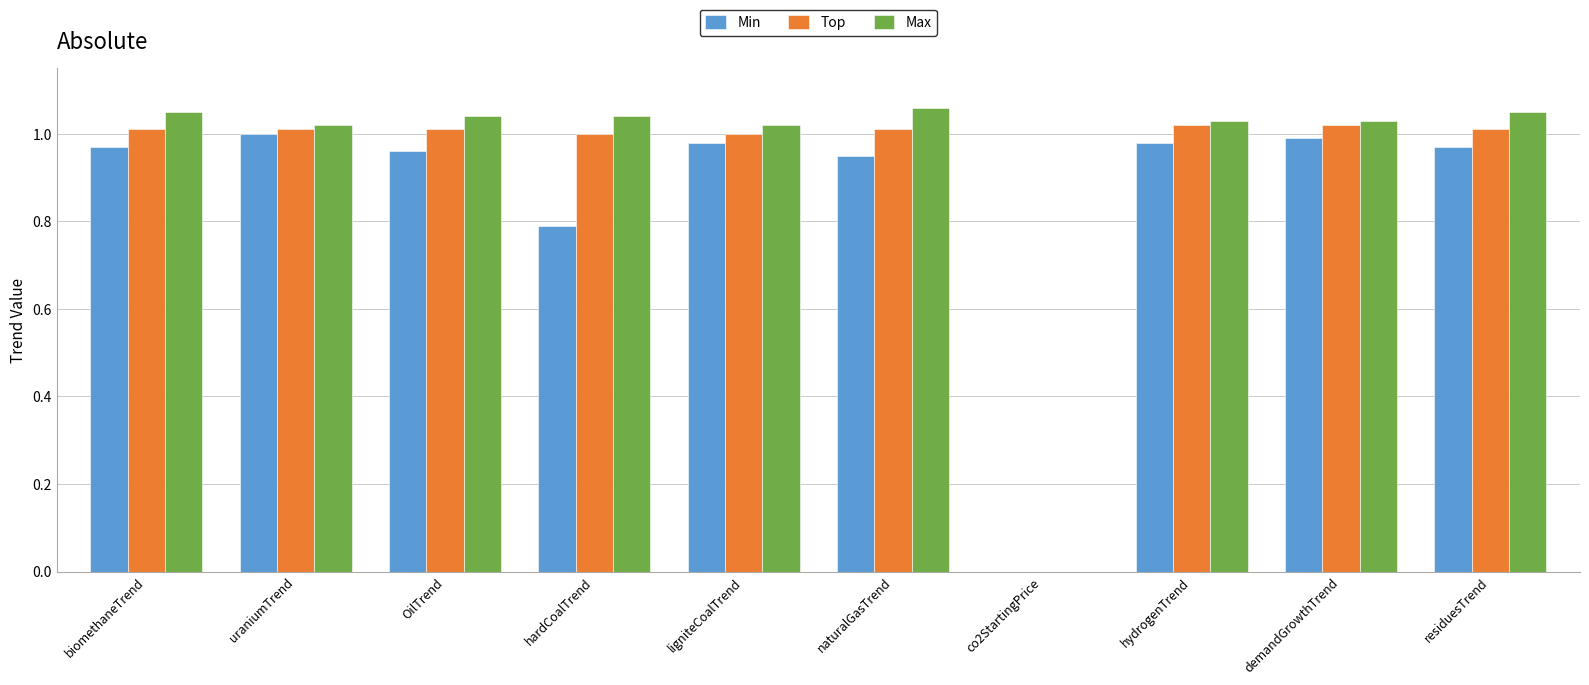

Which series has the widest spread of values?

Max